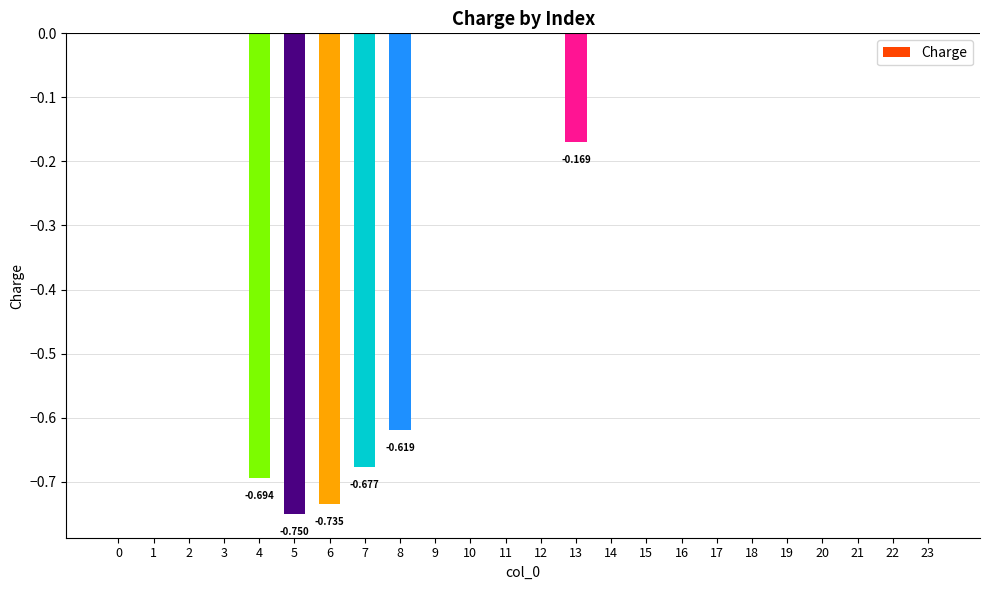

What is the average value?

-0.2